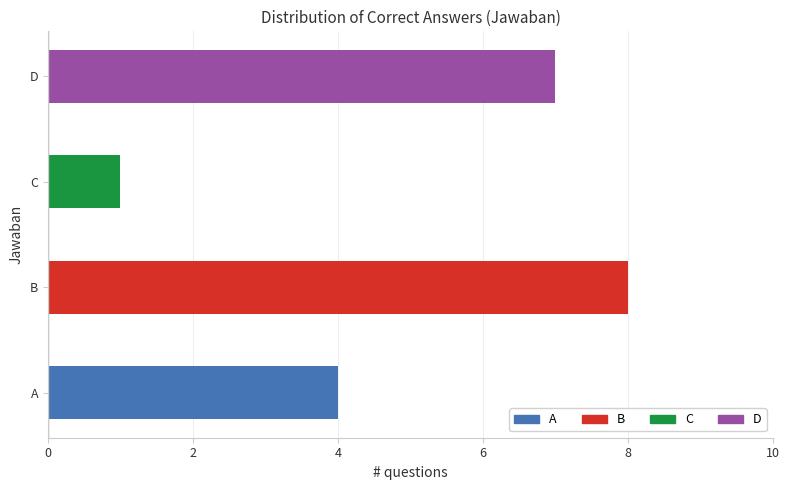

What are all the series names shown in the legend?

A, B, C, D